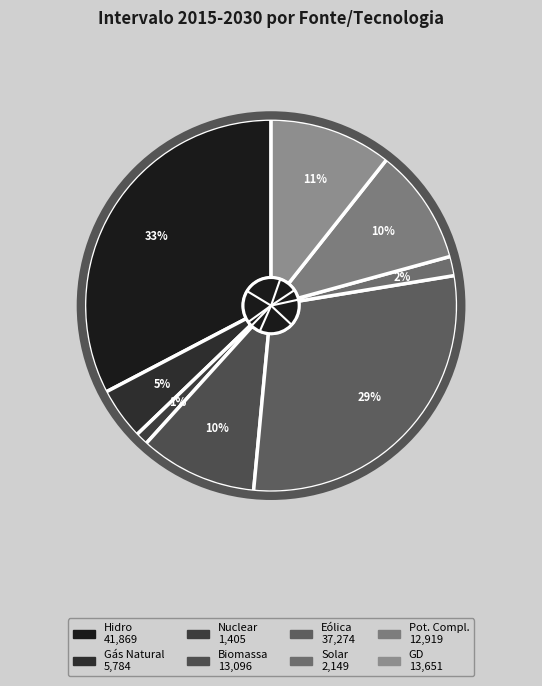

Which category has the biggest portion of the pie?

Hidro